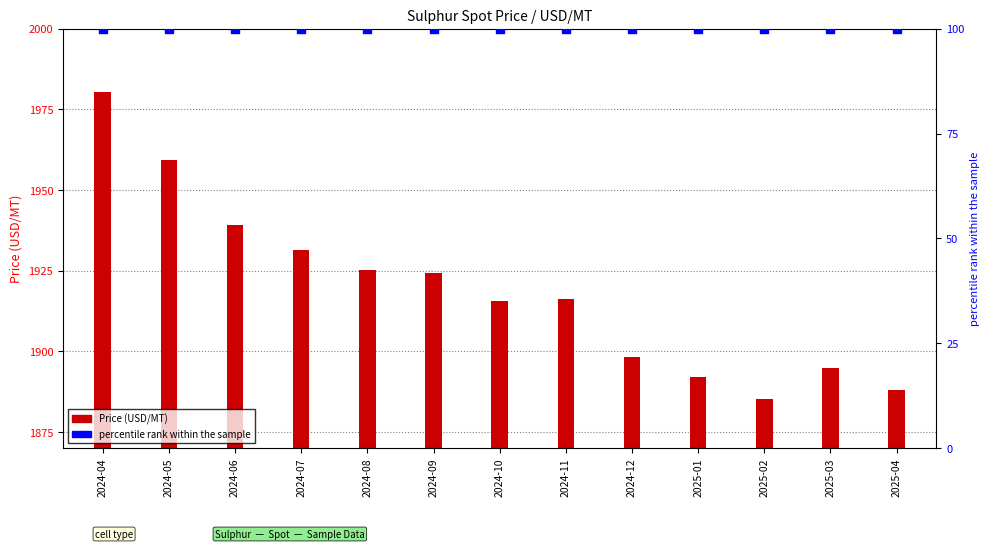

At how many categories does at least one series exceed 1808?

13